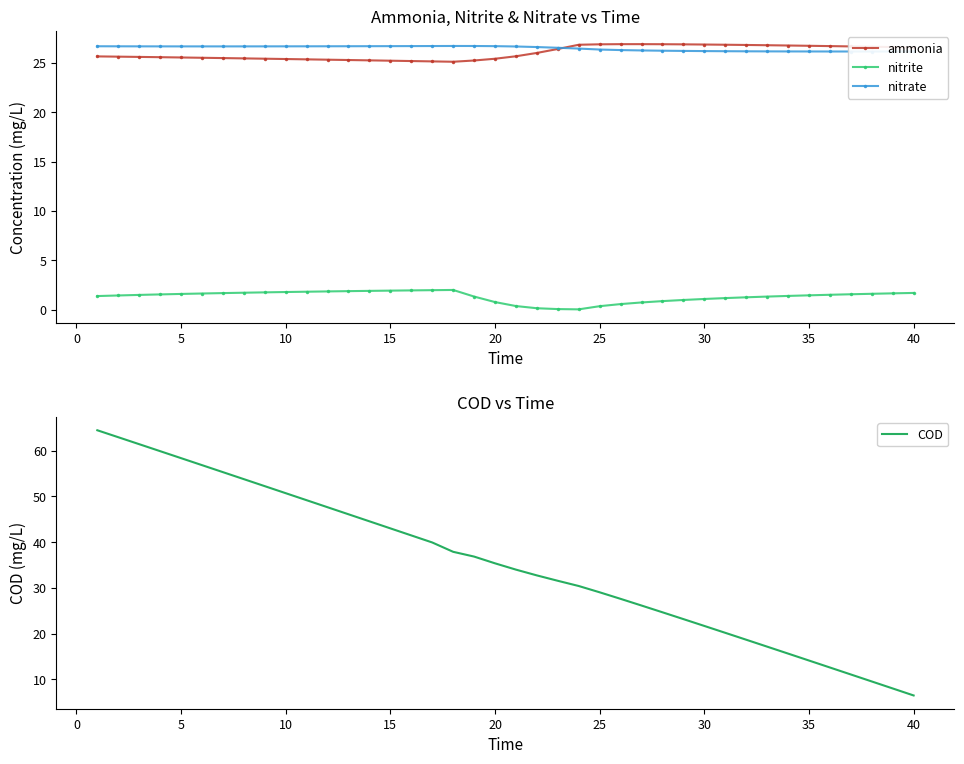

What is the minimum value for ammonia?

25.1